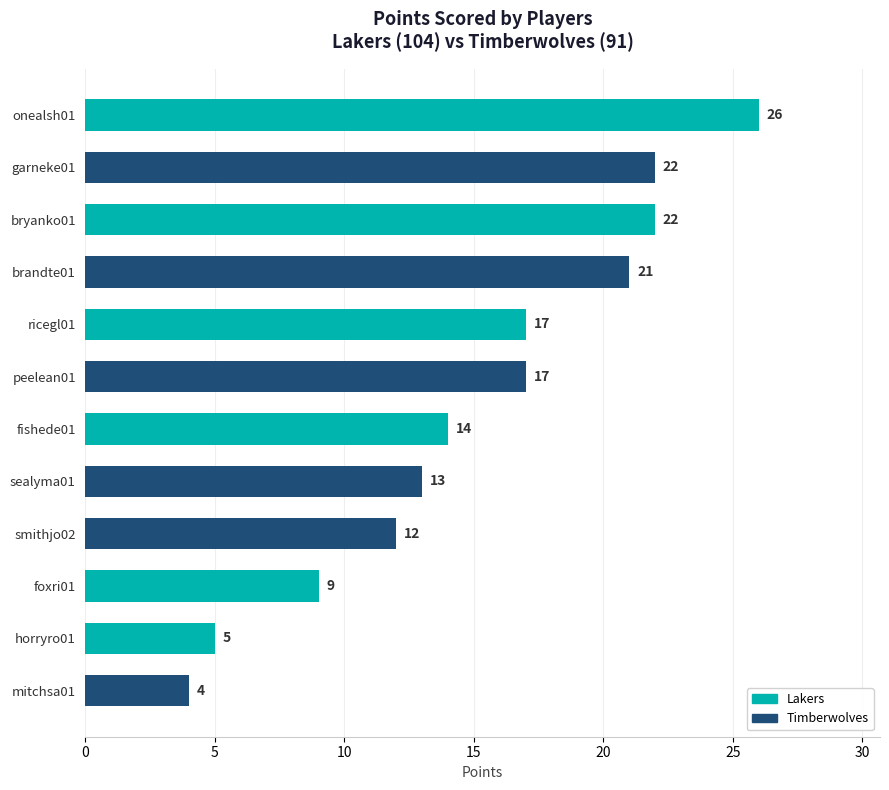

Where is the data nearest to the value 15?

fishede01